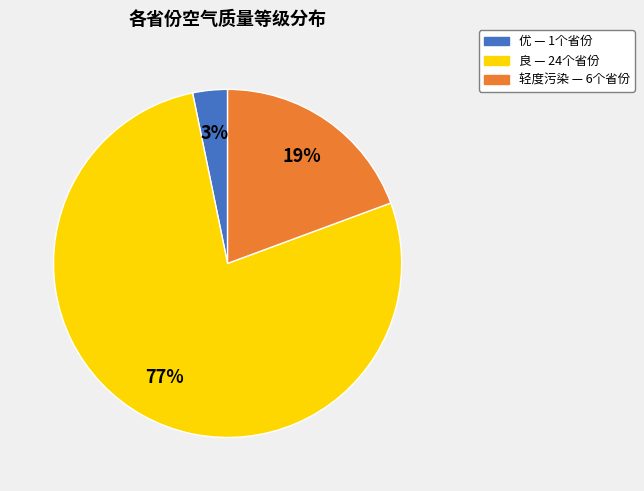

Is the sum of 优 and 良 greater than half?

Yes